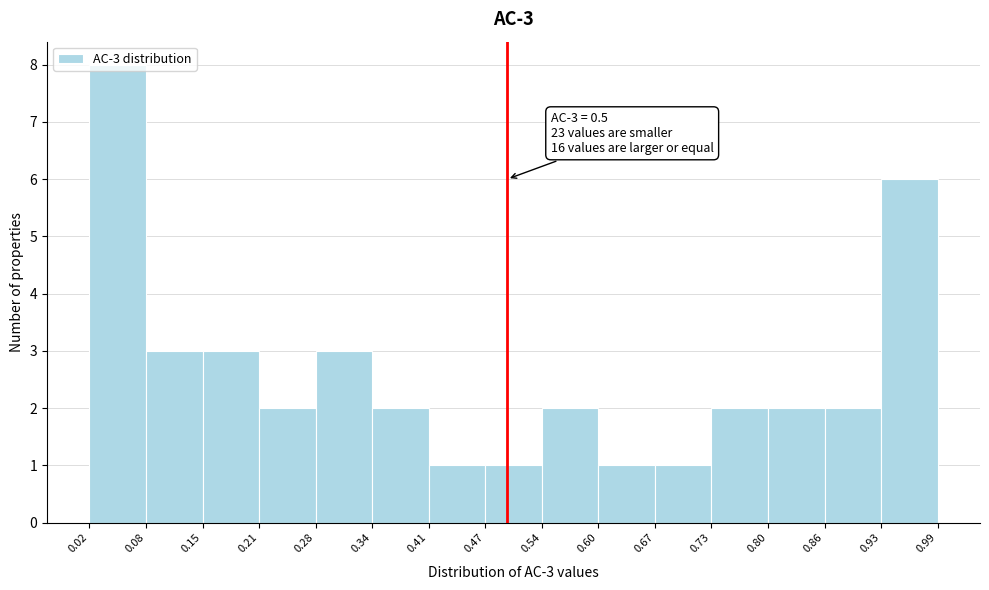

Which range on the x-axis has the tallest bar?

0.02 to 0.08